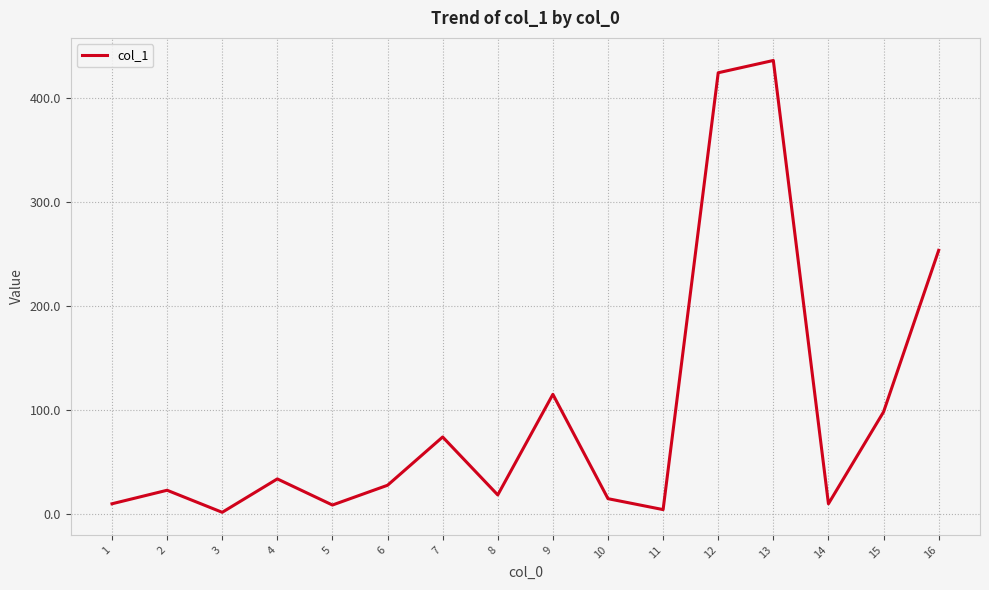

True or false: the data shows 424.6 at 12.

True